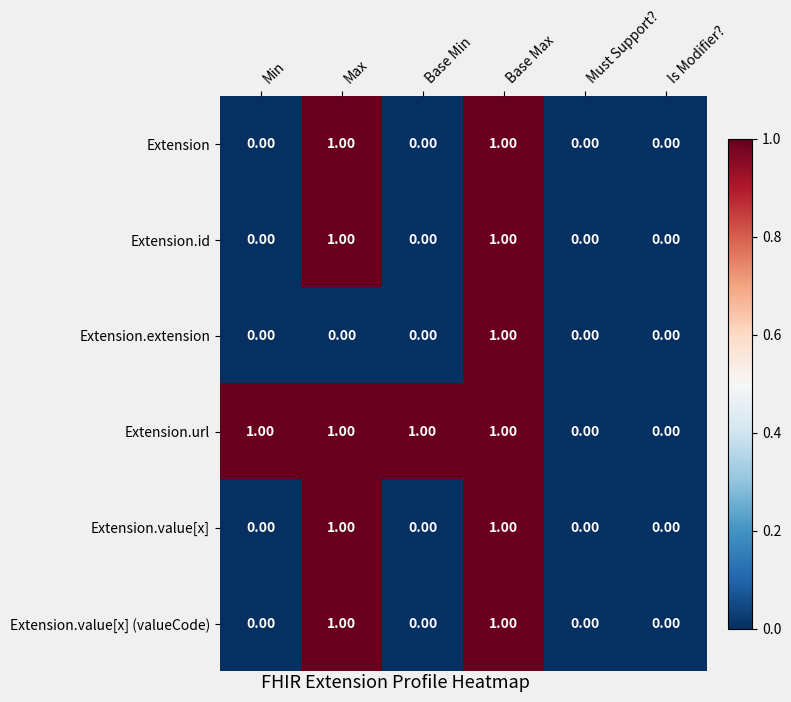

Which series has the largest total across all categories?

Extension.url